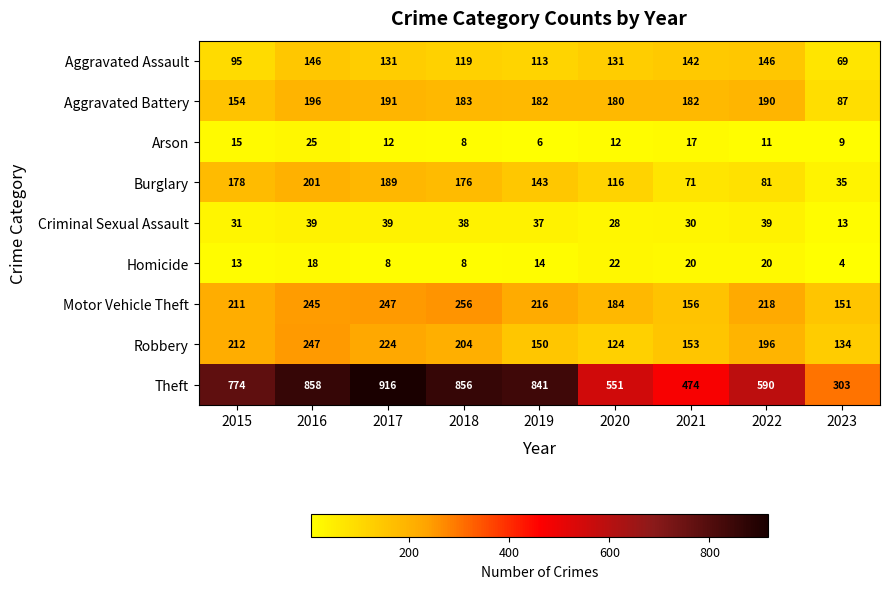

List the series in order of their peak value, highest first.

Theft, Motor Vehicle Theft, Robbery, Burglary, Aggravated Battery, Aggravated Assault, Criminal Sexual Assault, Arson, Homicide